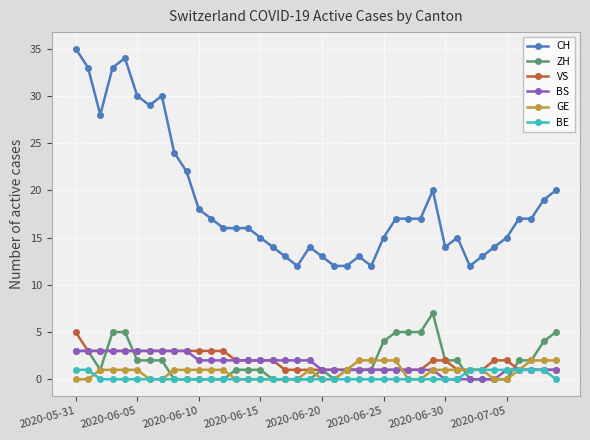

Which series has the largest total across all categories?

CH